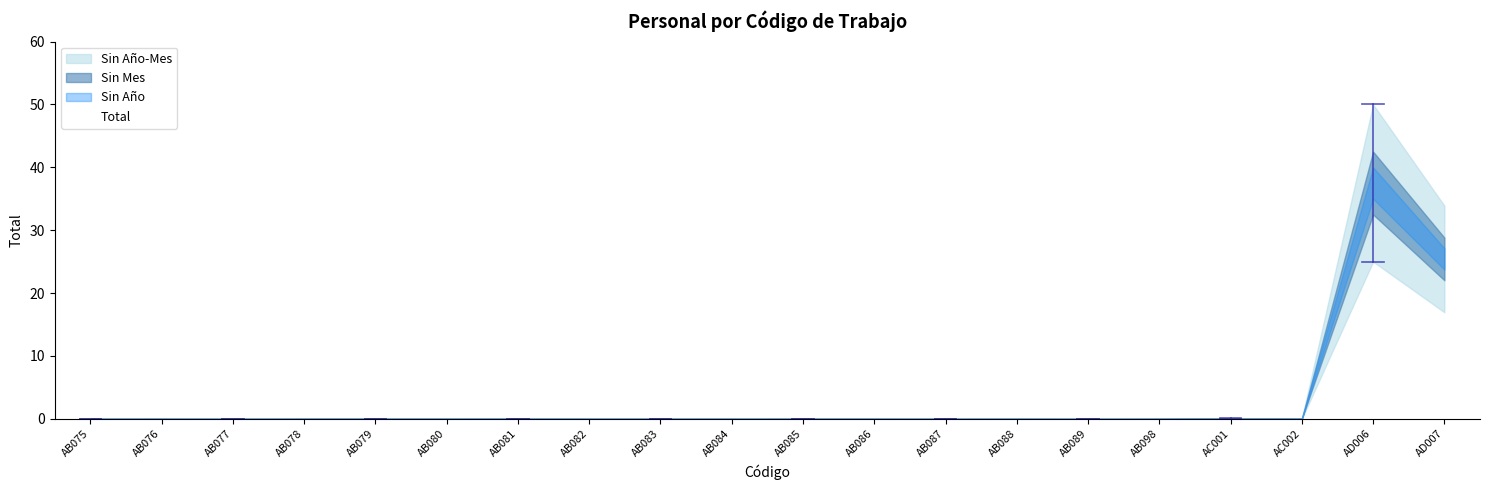

How many lines are shown in the chart?

1